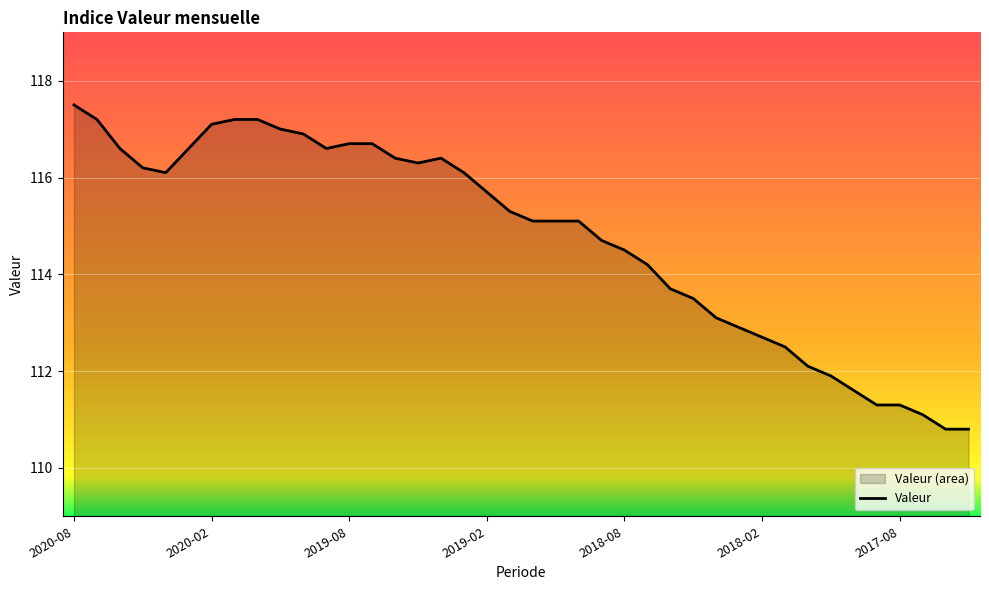

What is the sum of all values?

4589.8